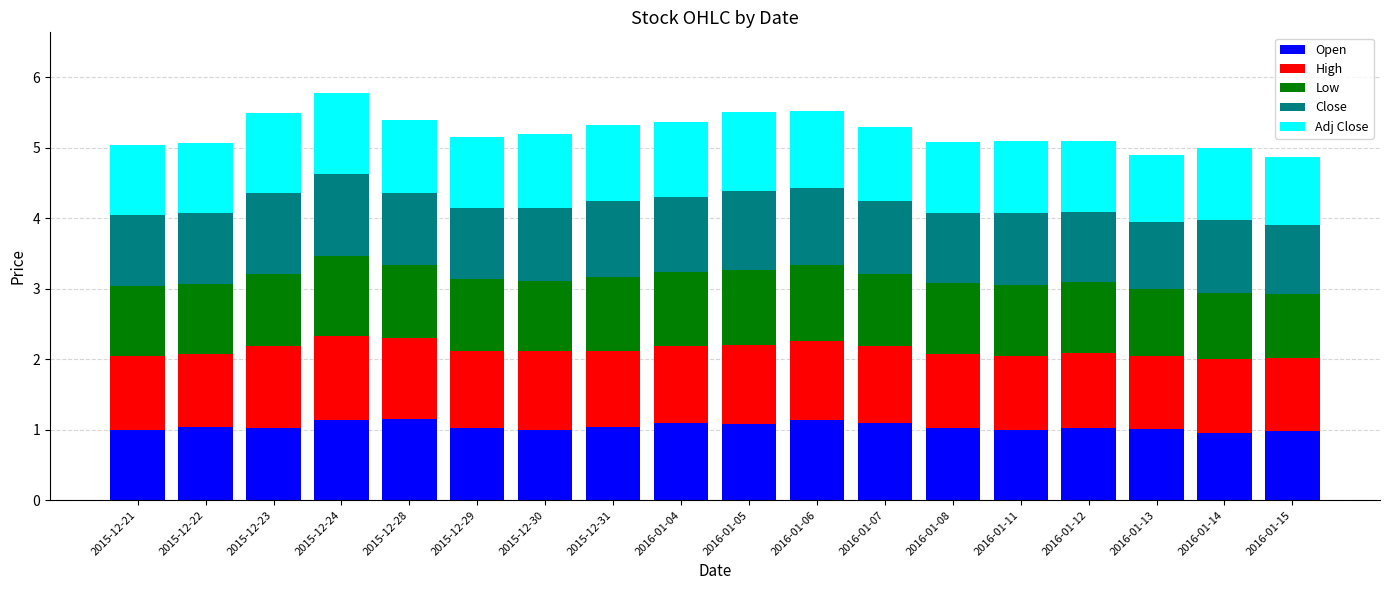

What is the total value across all series at 2015-12-21?

5.0